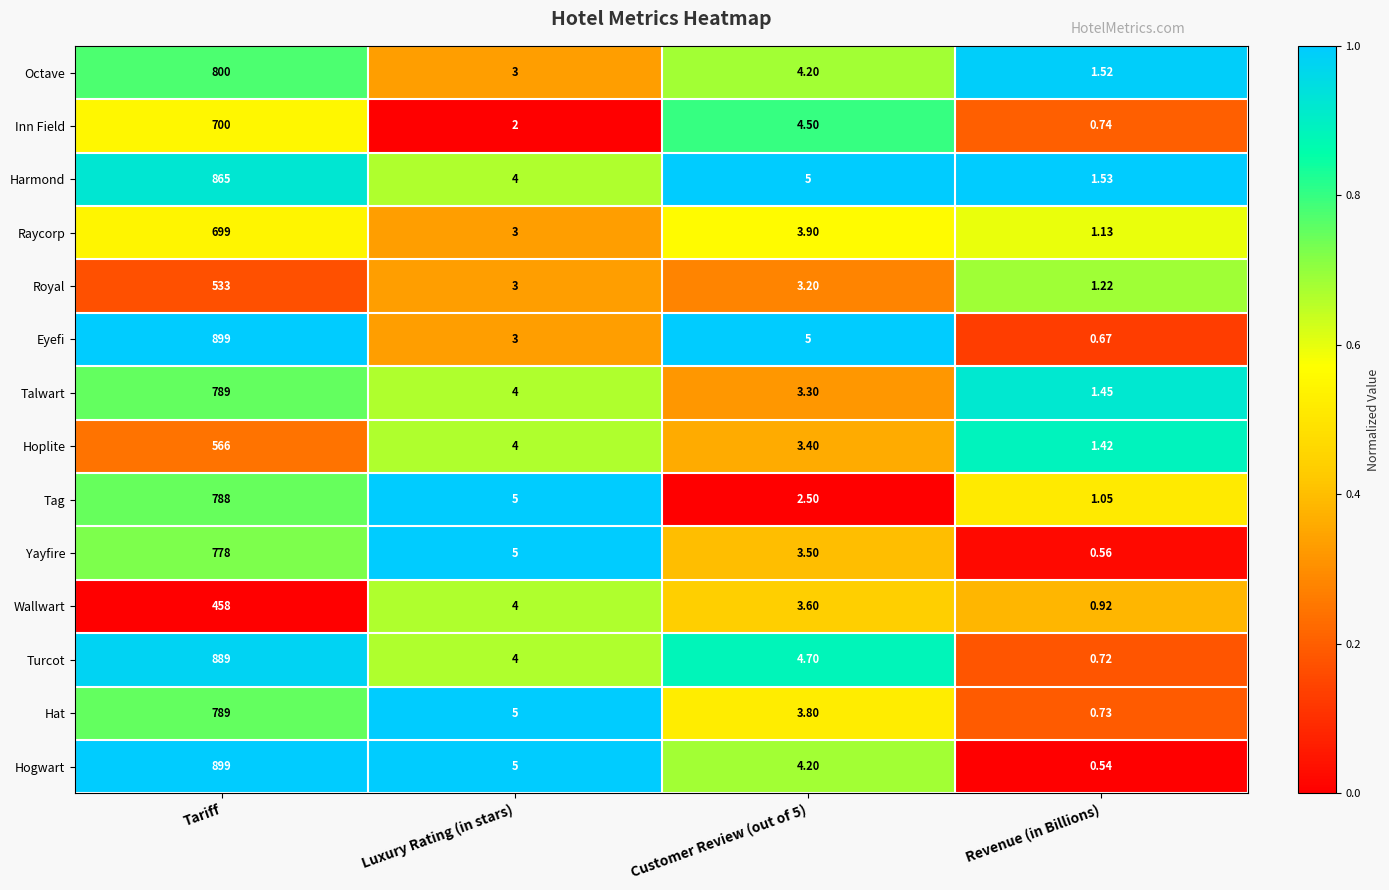

Count the number of categories in the chart.

4